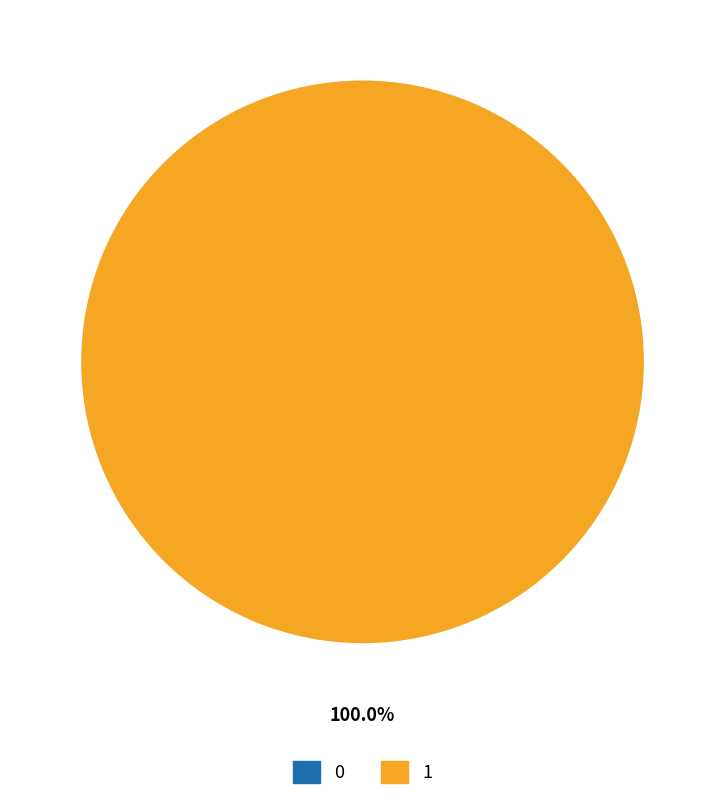

True or false: 1 accounts for 100% of the total.

True